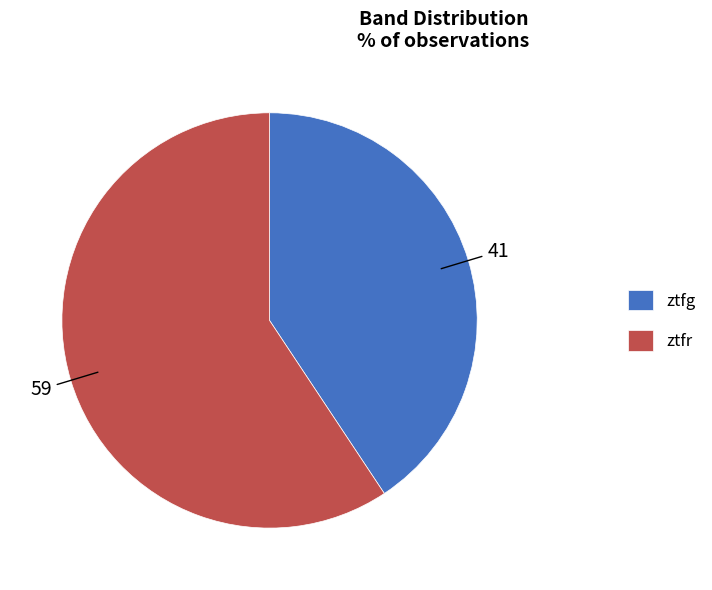

Which category has the smallest portion of the pie?

ztfg